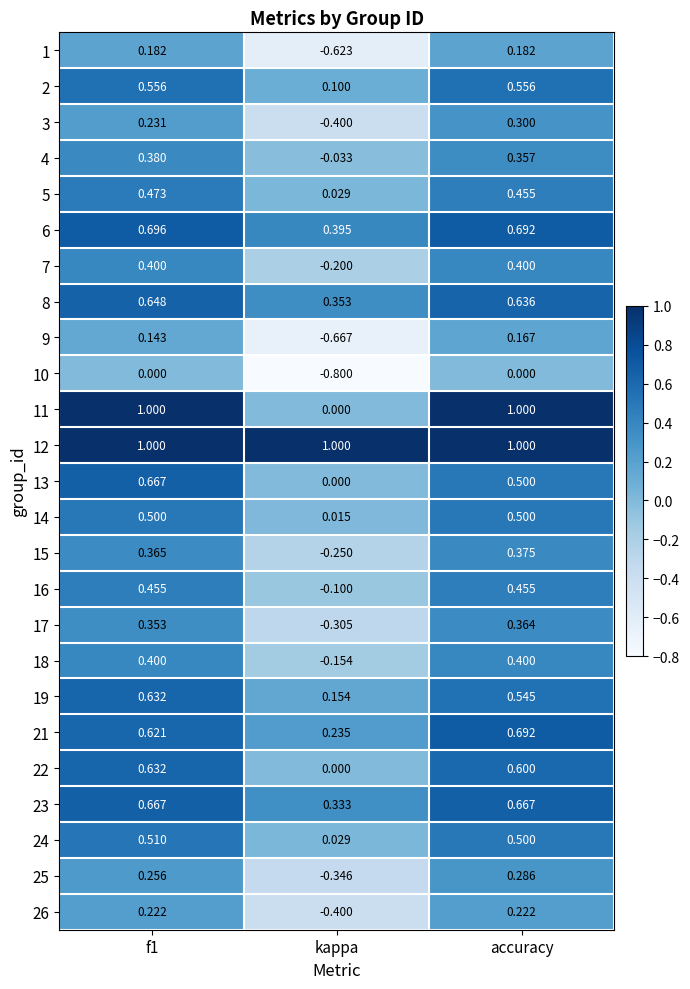

Which series has the largest range (max minus min)?

11